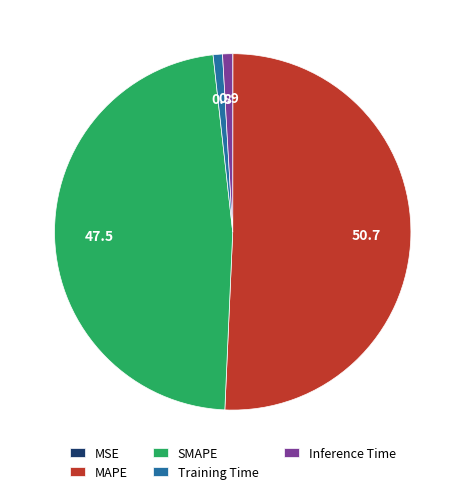

Combined, do MAPE and Training Time account for over 50%?

Yes